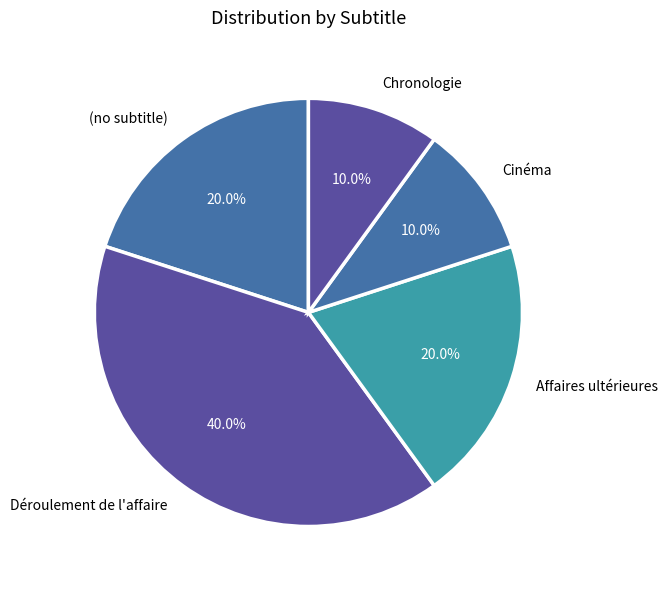

Between (no subtitle) and Cinéma, which is larger?

(no subtitle)